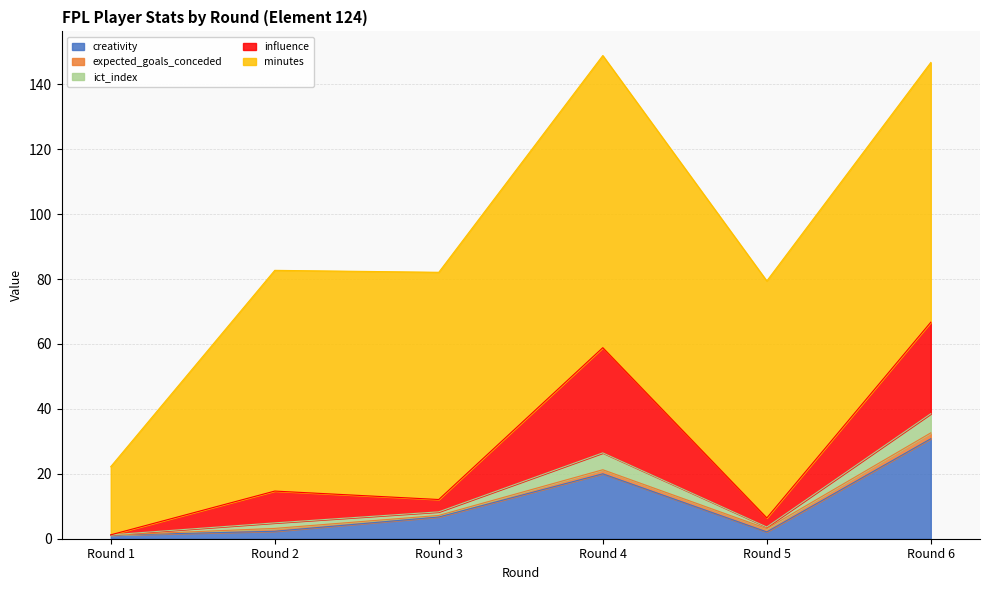

Which series has the largest range (max minus min)?

minutes